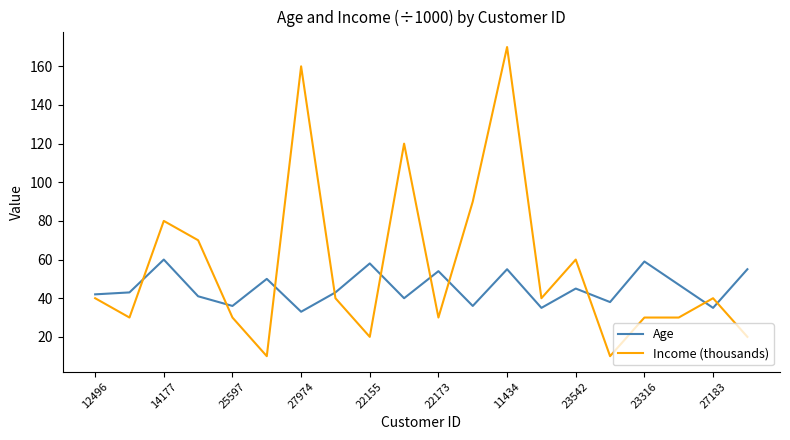

Which series ends up on top after the final intersection of Age and Income (thousands)?

Age